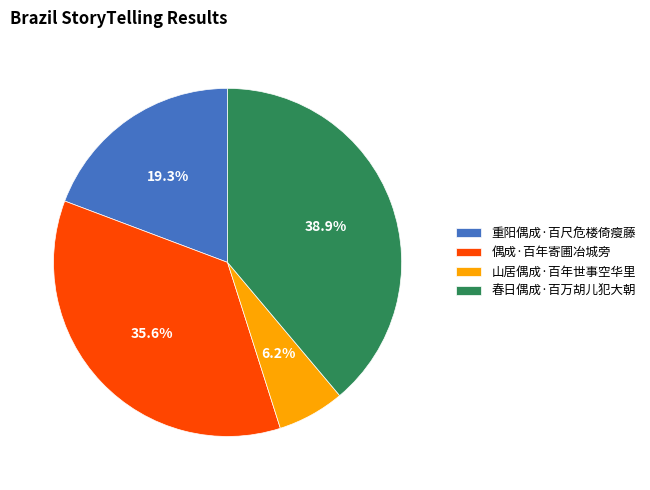

The 山居偶成·百年世事空华里 slice represents 6% of the pie. True or false?

True